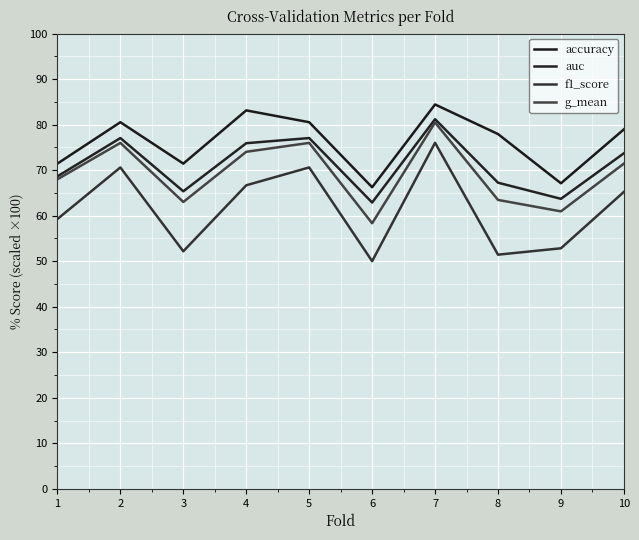

What is the average value of the auc series?

71.3